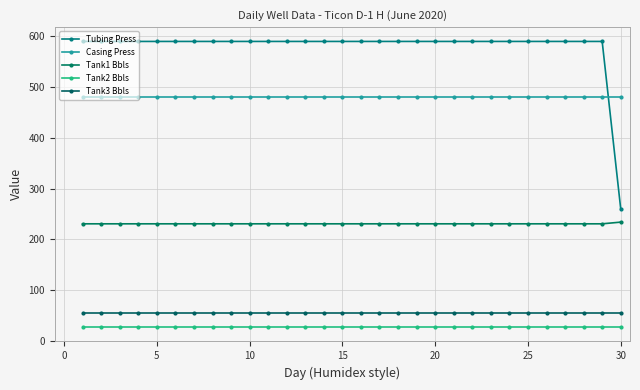

Which series has the widest spread of values?

Tubing Press